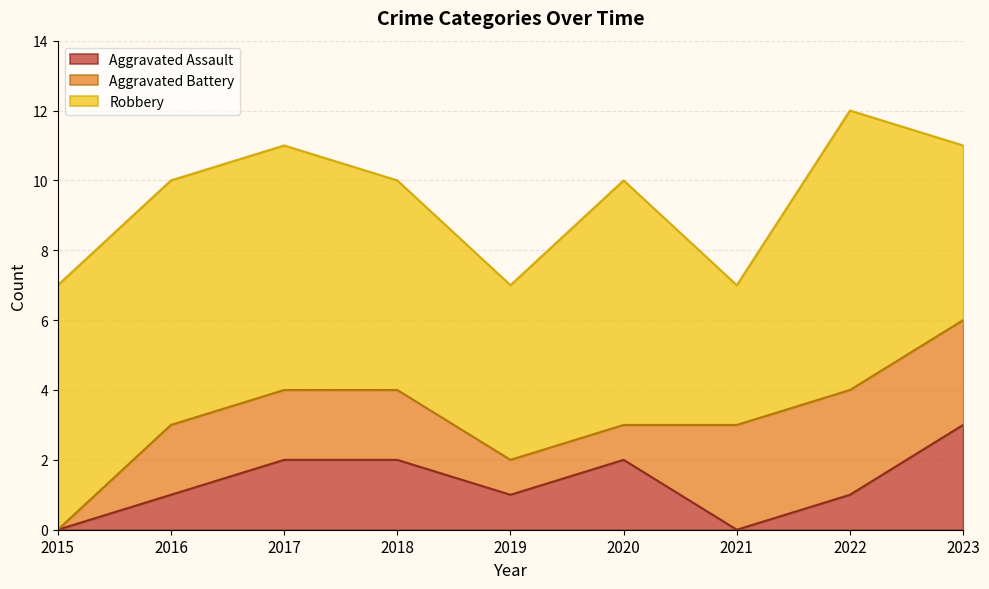

What is the difference between the Aggravated Assault values at 2022 and 2020?

1